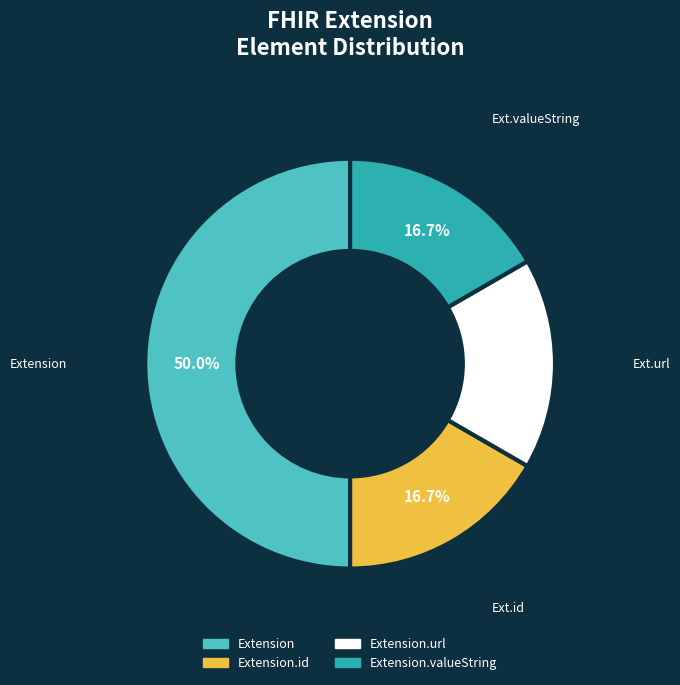

How many segments does this pie chart have?

4